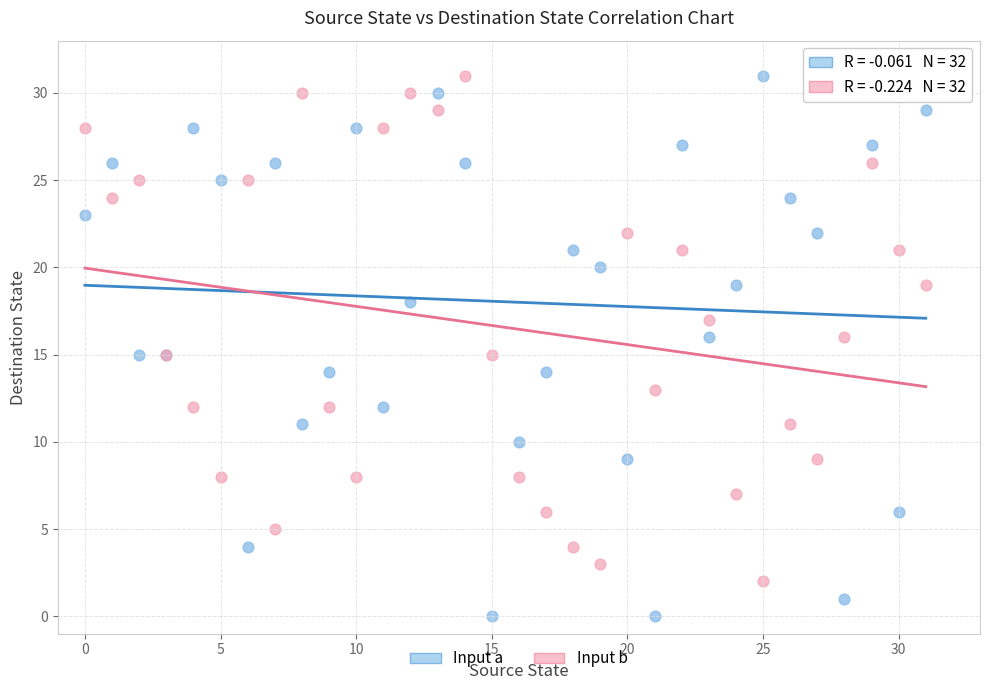

Which series has the widest spread of Y values?

Input a